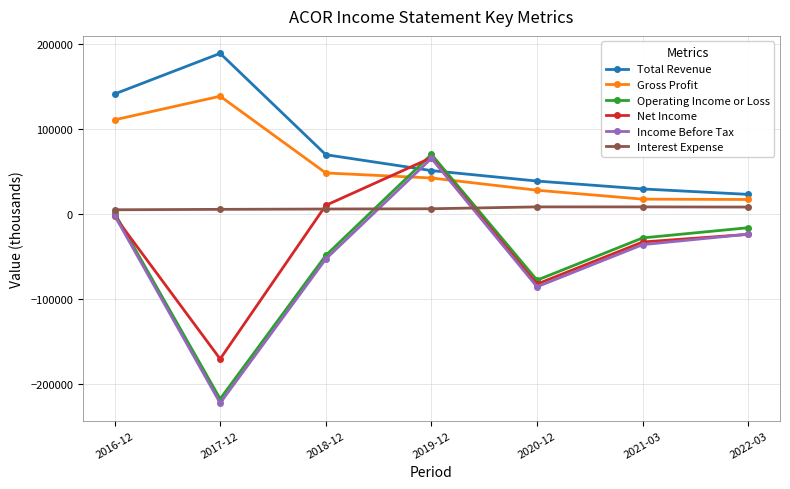

The value of Income Before Tax at 2022-03 is -24300. True or false?

True